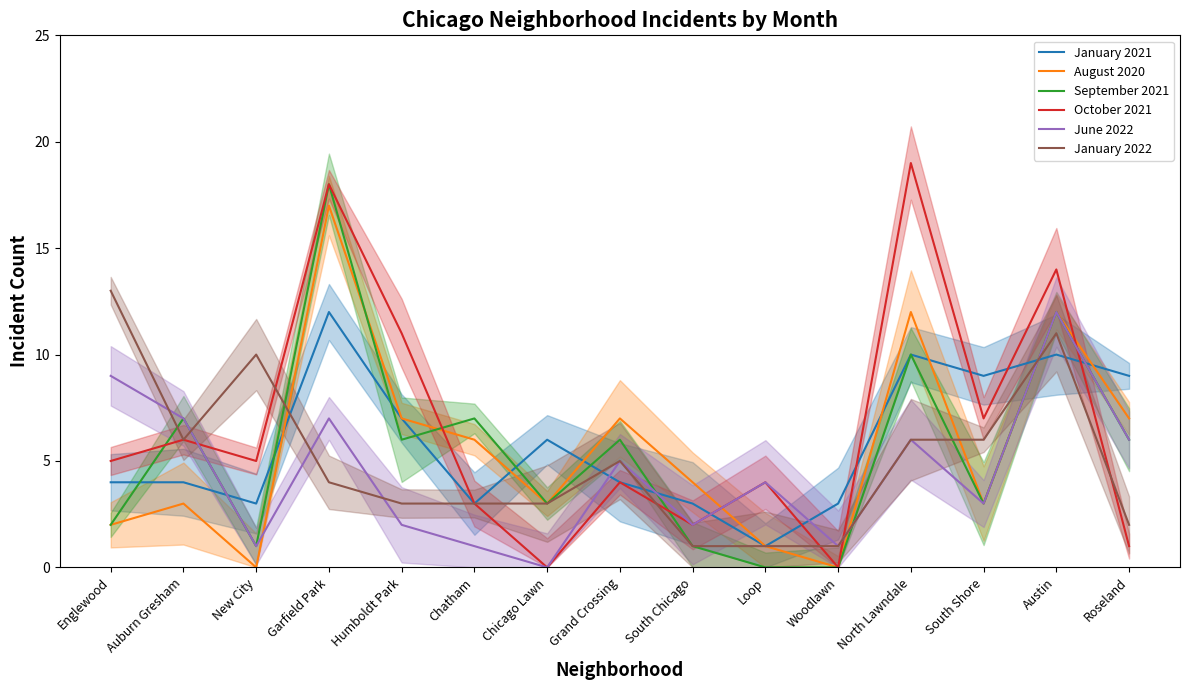

What are all the series names shown in the legend?

January 2021, August 2020, September 2021, October 2021, June 2022, January 2022